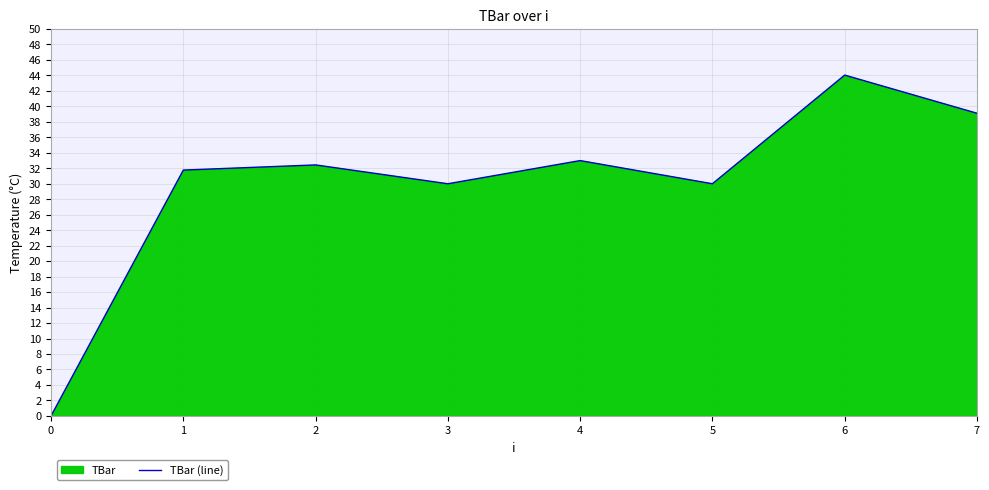

The chart shows a value of 31.8 at 1. True or false?

True